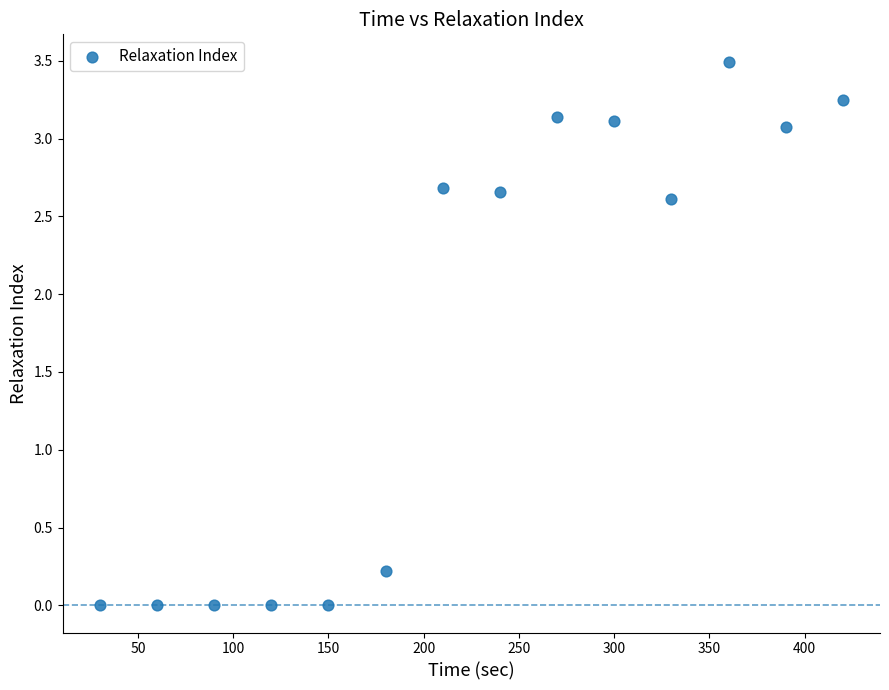

What is the range of Y values (max minus min)?

3.5